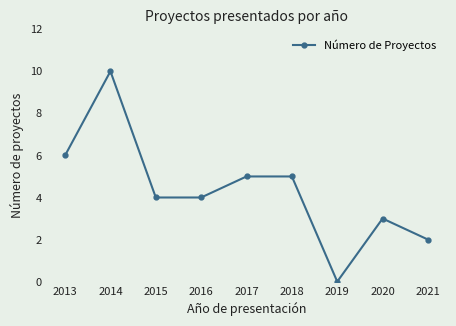

What is the difference between the second highest and second lowest values?

4